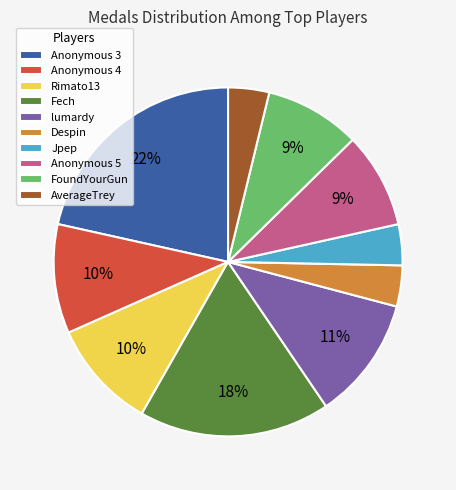

How many slices are in this pie chart?

10